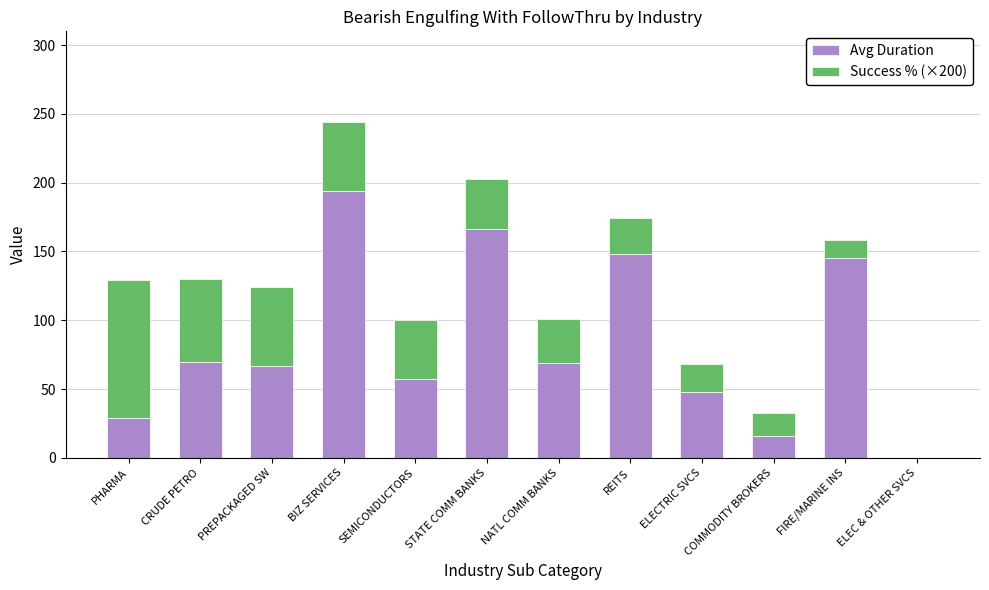

What is the total value across all series at FIRE/MARINE INS?

158.3